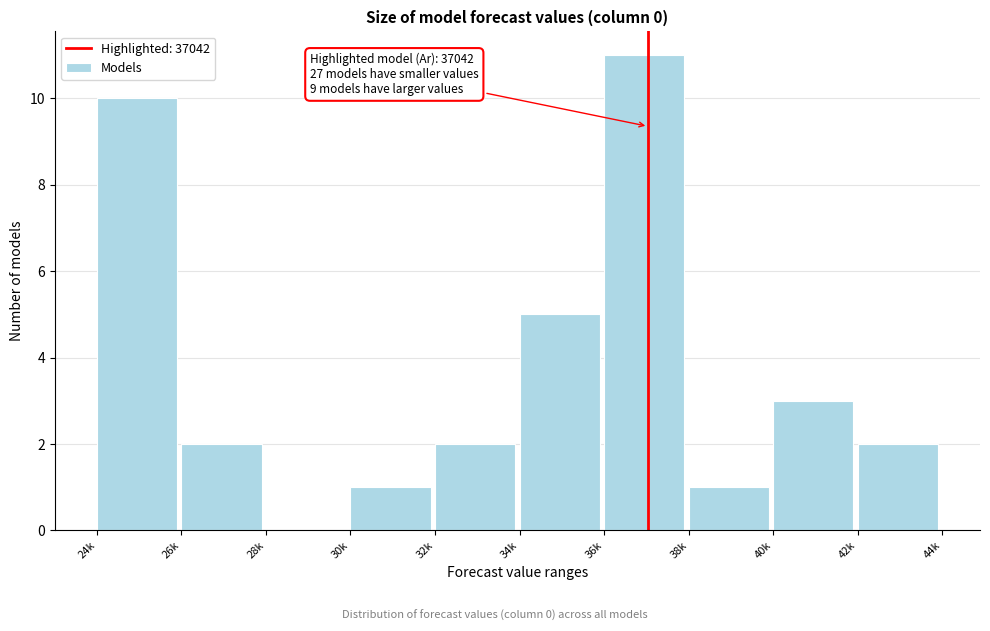

Reading left to right, extract all data points from this chart.

24k=10	26k=2	28k=0	30k=1	32k=2	34k=5	36k=11	38k=1	40k=3	42k=2